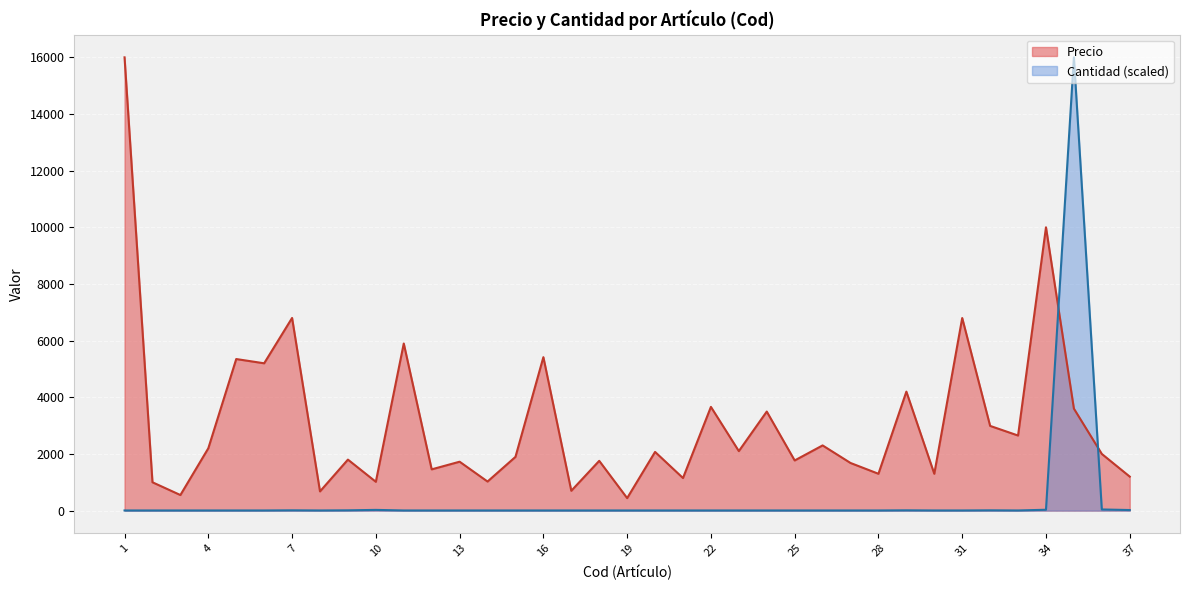

True or false: Precio and Cantidad intersect in this chart.

True